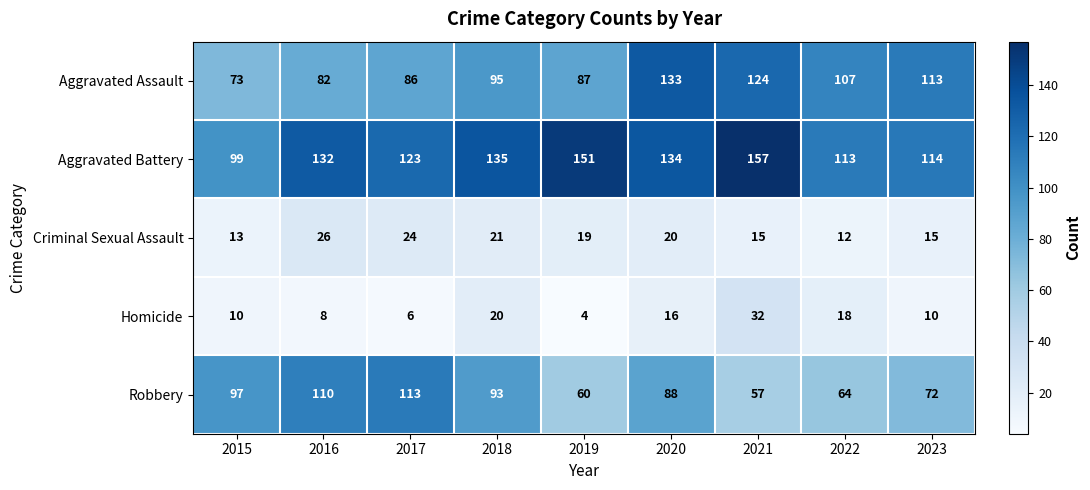

At which category is the sum across all series the highest?

2020